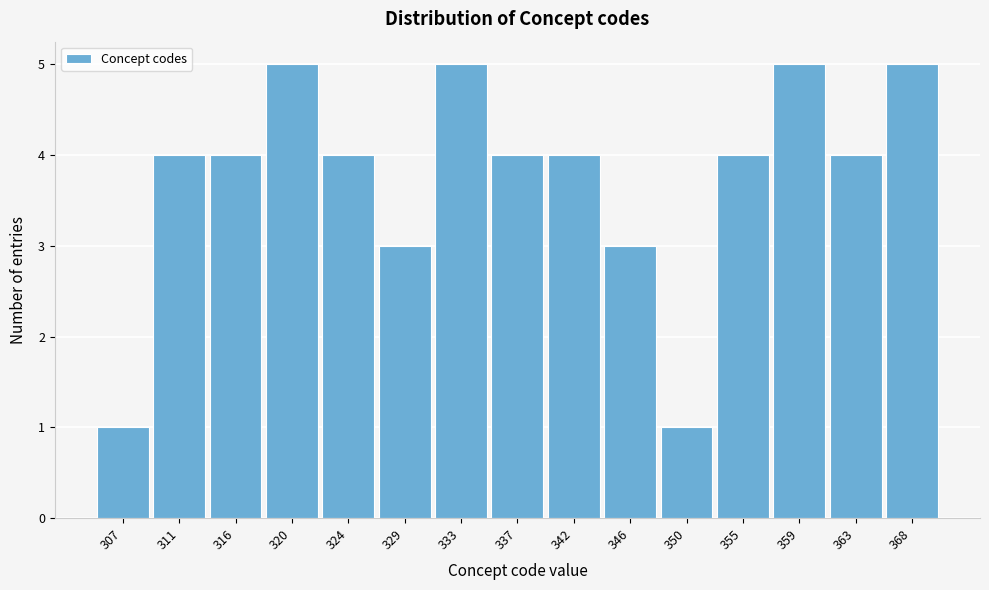

Reading left to right, what are all the values shown in this chart?

307=1	311=4	316=4	320=5	324=4	329=3	333=5	337=4	342=4	346=3	350=1	355=4	359=5	363=4	368=5